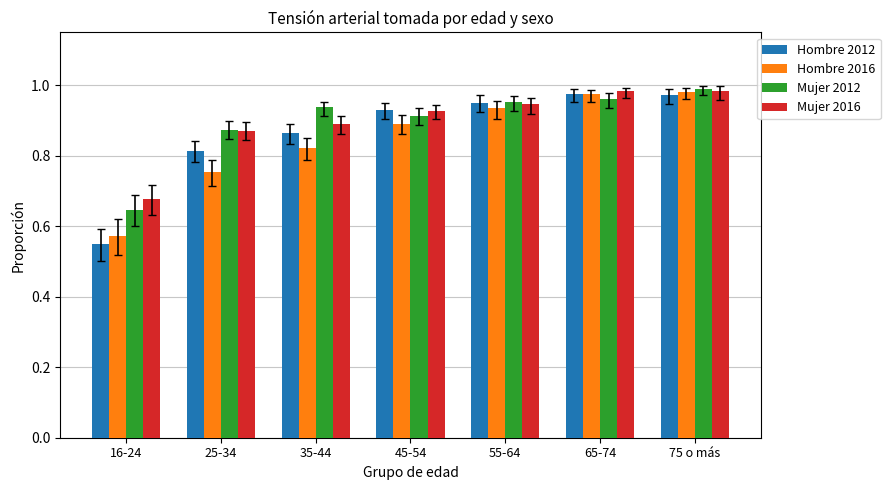

What is the label of the 7th bar from the left?

75 o más